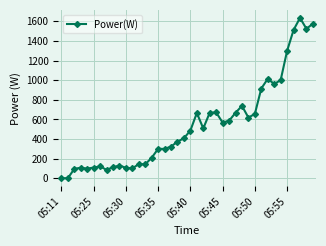

What is the difference between the maximum and second lowest values?

1635